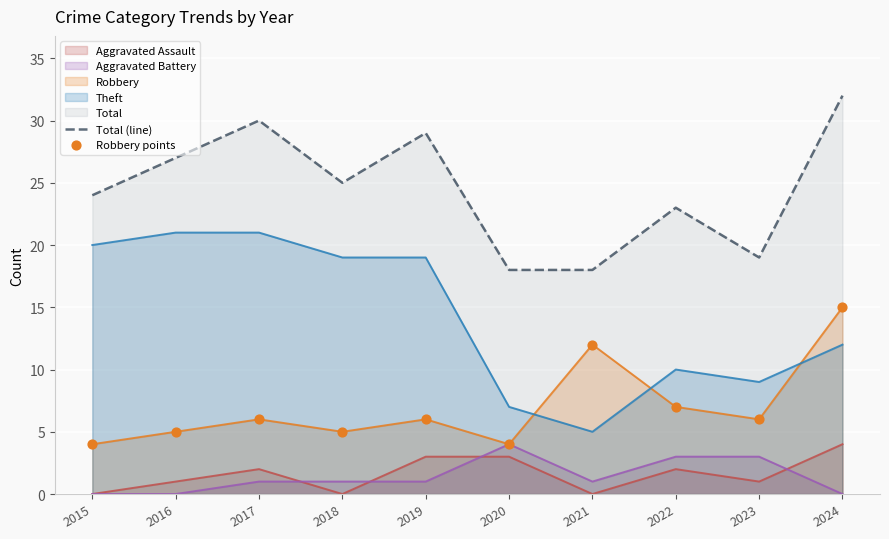

At which category is the sum across all series the highest?

2024